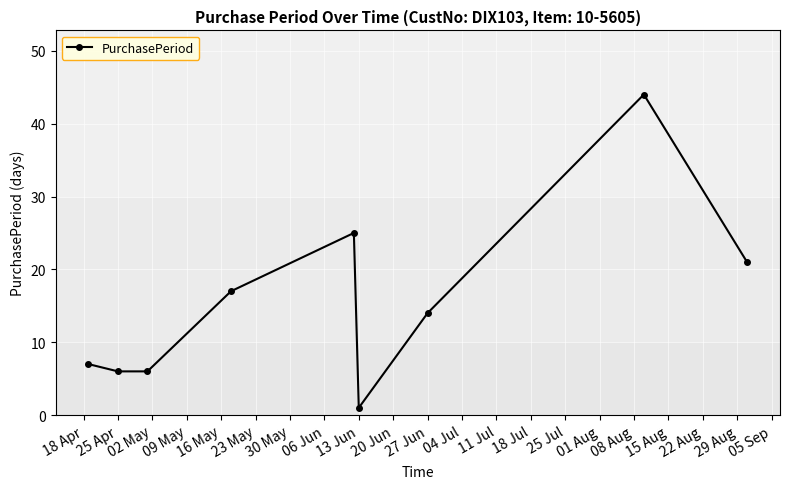

What is the maximum value shown in the chart?

44